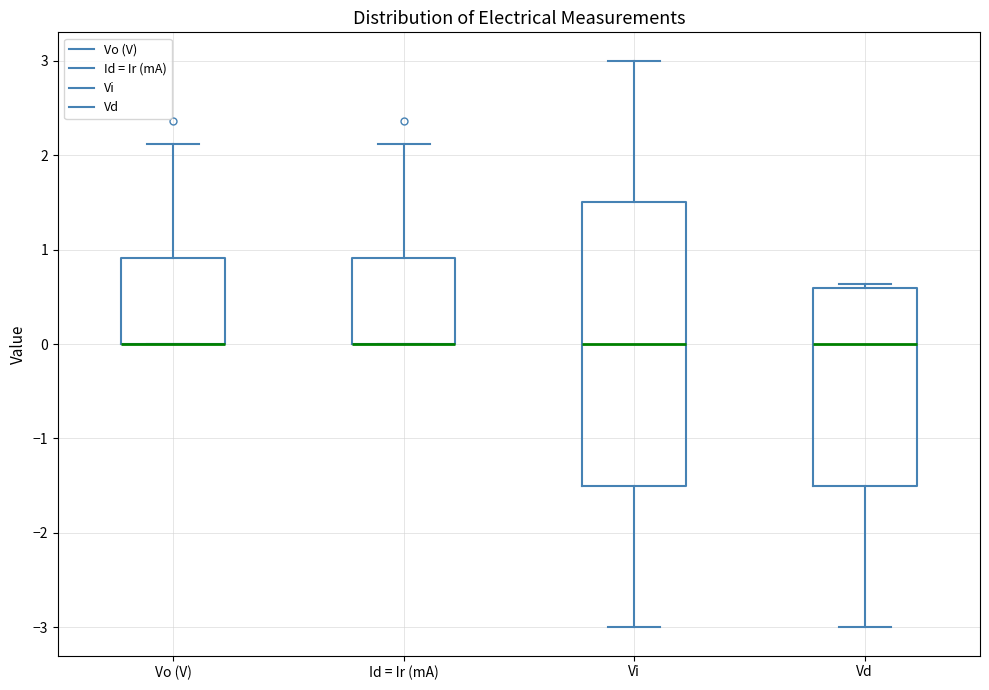

Reading left to right, read every box against the y-axis: the position of its median line, the range the box covers, and the ends of its whiskers. The values are not printed on the chart, so give them approximately, as read against the axis.

Vo (V): median 0.0 (drawn on the box's lower edge), box 0.0 to 0.9, whiskers 0.0 to 2.1
Id = Ir (mA): median 0.0 (drawn on the box's lower edge), box 0.0 to 0.9, whiskers 0.0 to 2.1
Vi: median 0.0, box -1.5 to 1.5, whiskers -3.0 to 3.0
Vd: median 0.0, box -1.5 to 0.6, whiskers -3.0 to 0.6 (just above the box's upper edge)